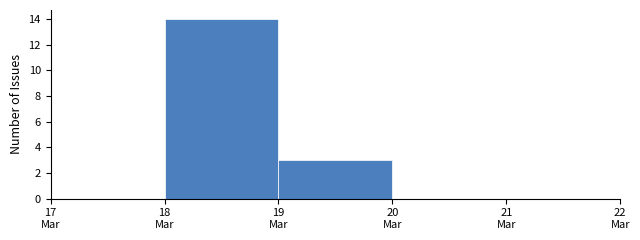

What is the greatest value displayed?

14